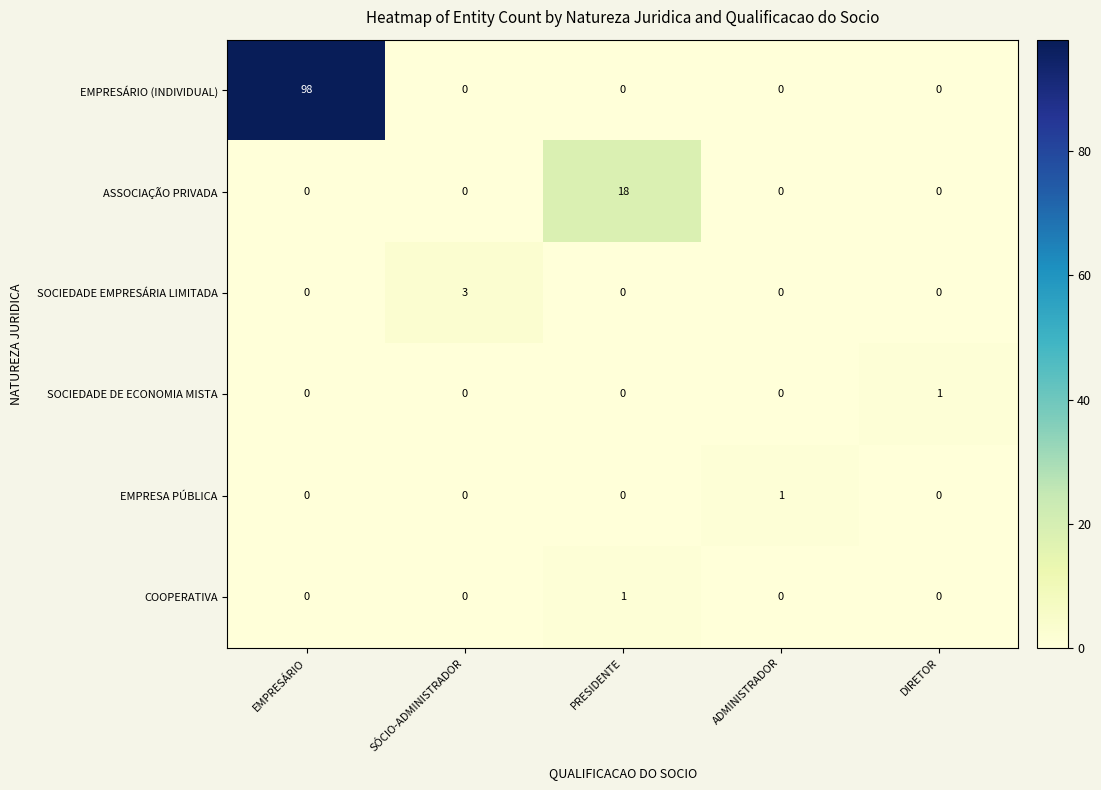

How many data points does each series have?

5